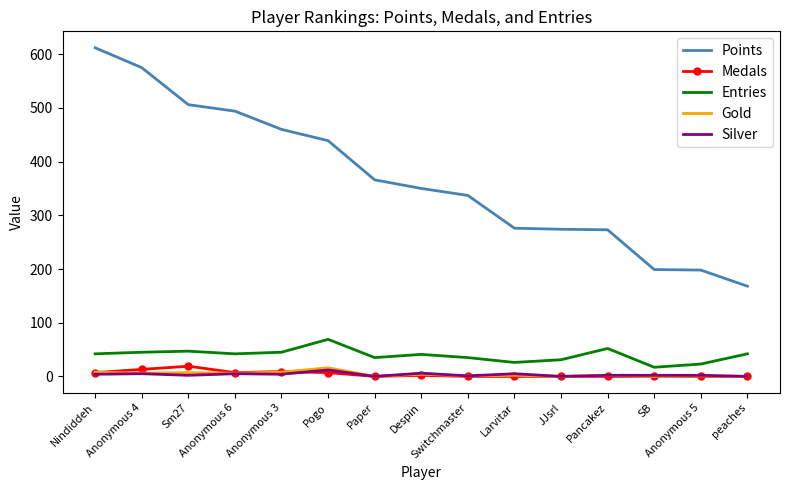

What is the minimum value for Entries?

17